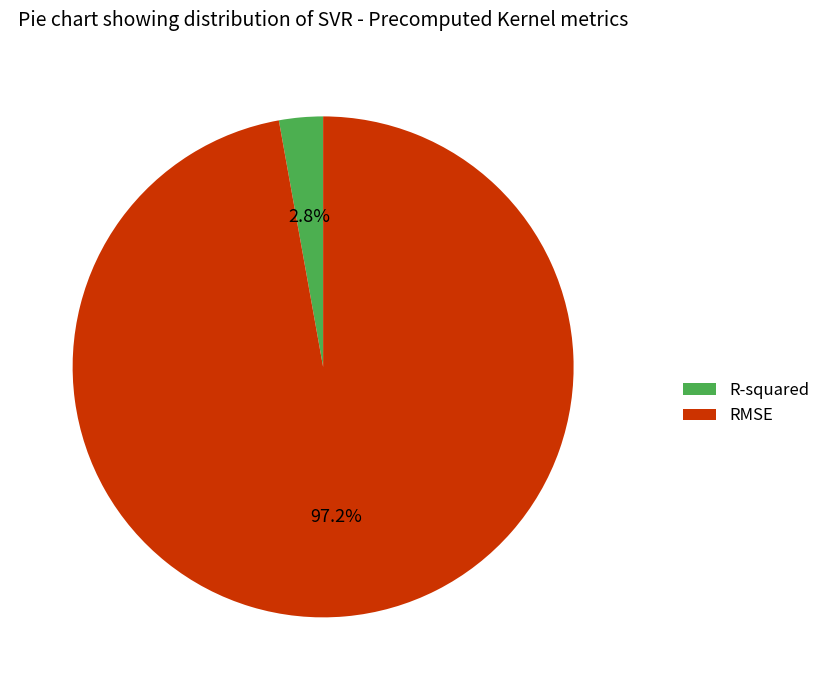

How many segments does this pie chart have?

2